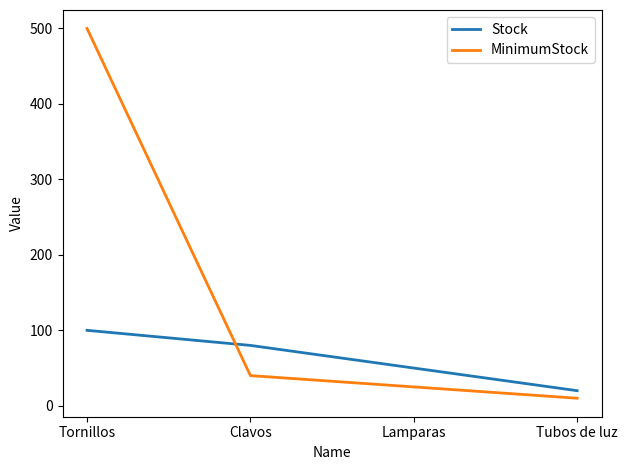

Reading left to right, list all the values displayed in this chart.

Stock: Tornillos=100	Clavos=80	Lamparas=50	Tubos de luz=20
MinimumStock: Tornillos=500	Clavos=40	Lamparas=25	Tubos de luz=10